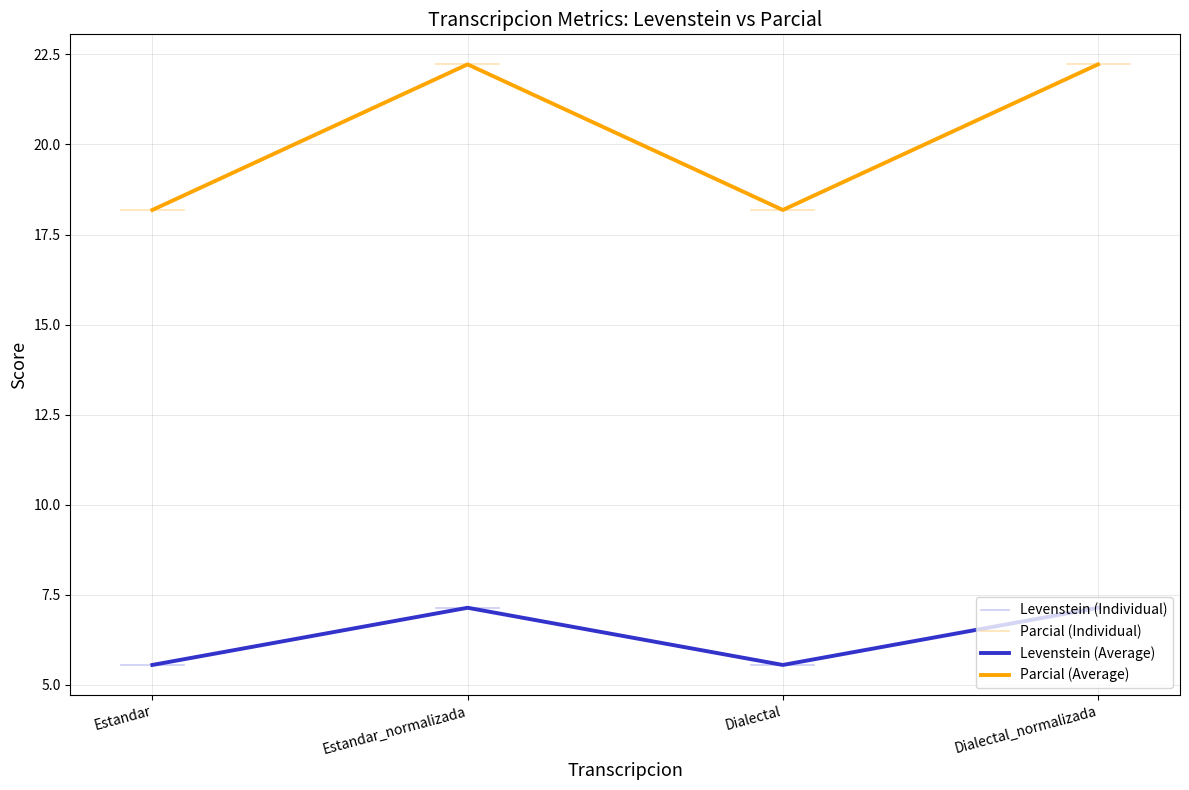

Rank the series at Dialectal_normalizada from highest to lowest value.

Levenstein, Parcial